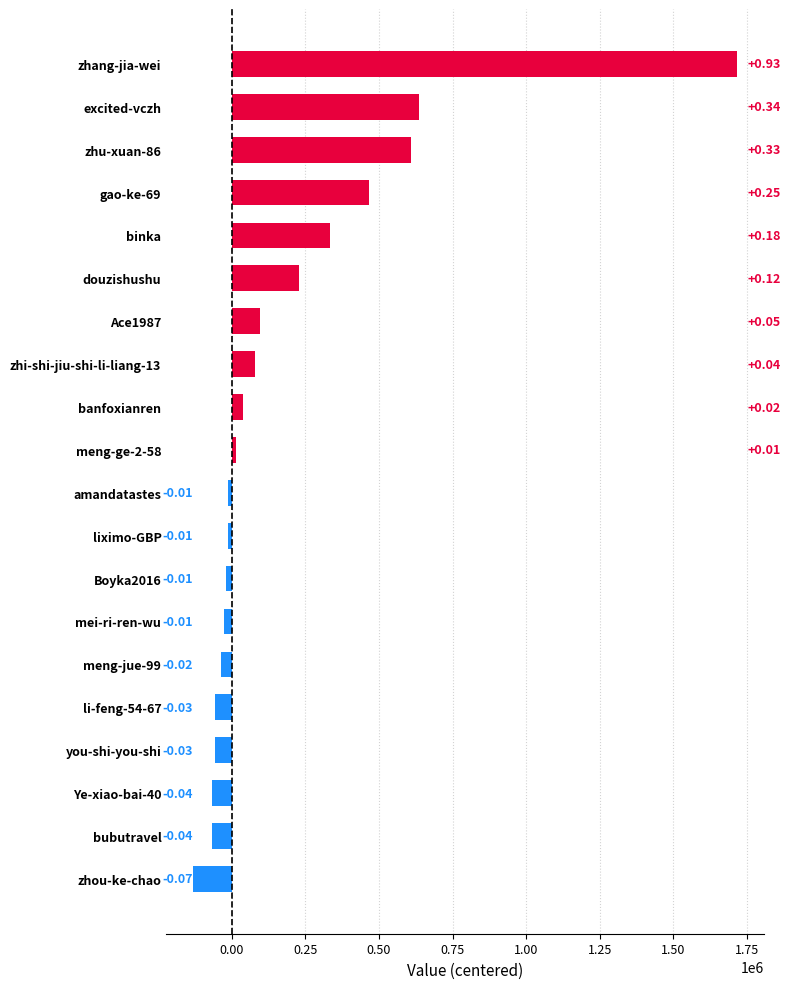

Does the chart contain stacked bars?

No